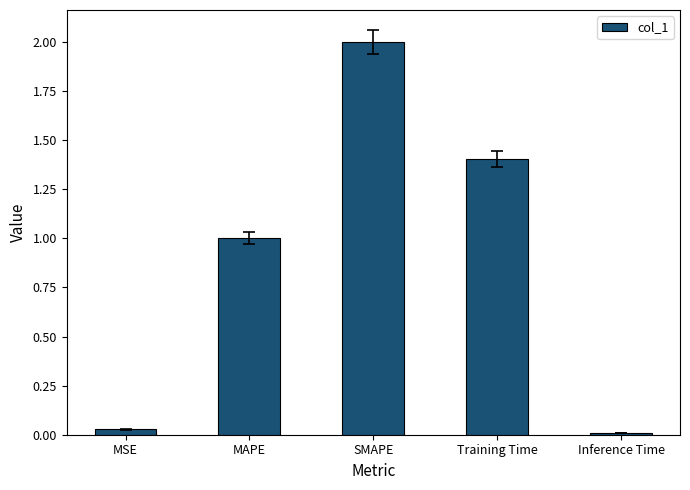

What is the label of the 3rd bar from the left?

SMAPE